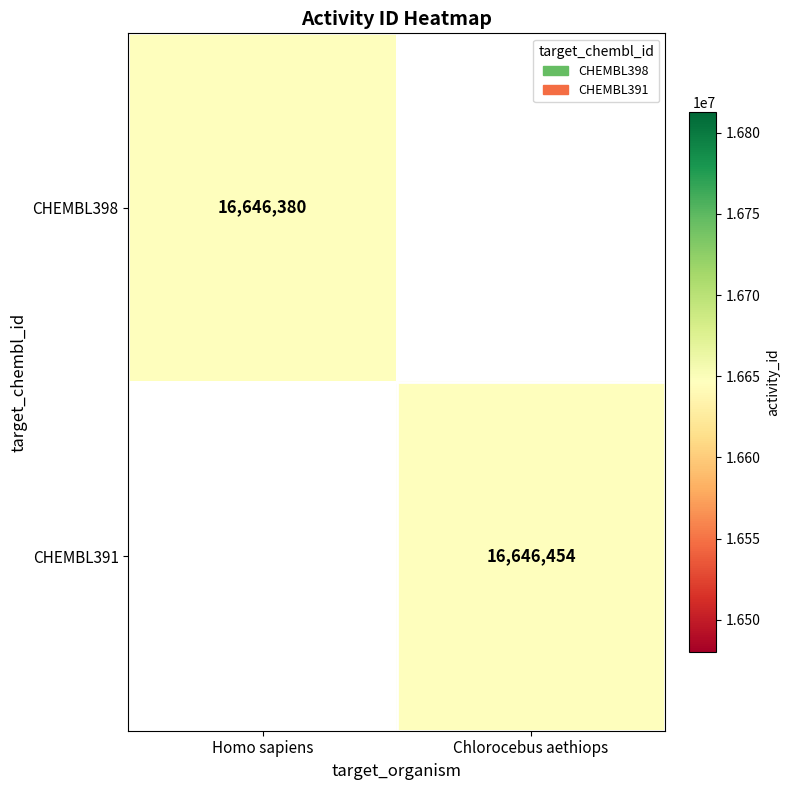

The value of CHEMBL391 at Chlorocebus aethiops is 4211287. True or false?

False